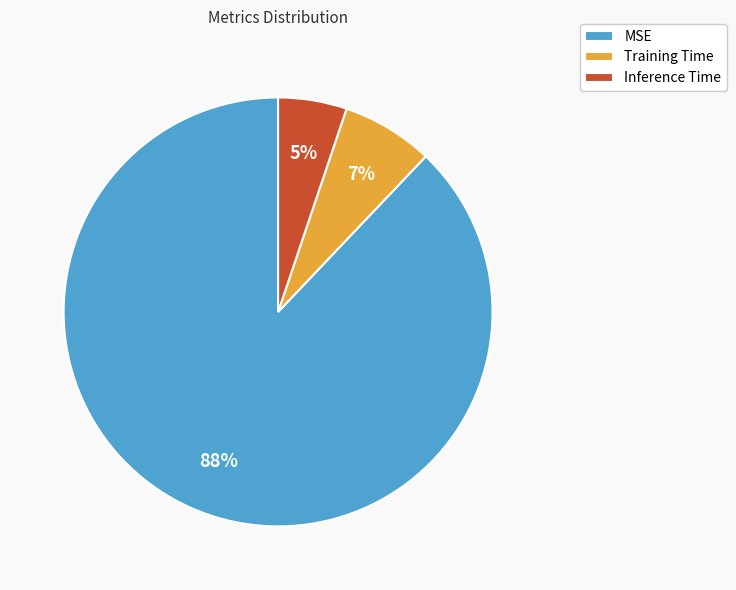

To the nearest percent, what is the combined percentage of Inference Time and MSE?

93%